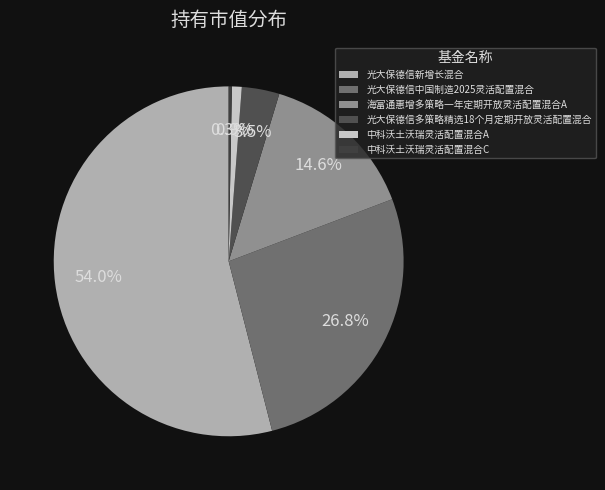

Which slice represents more than half of the pie?

光大保德信新增长混合